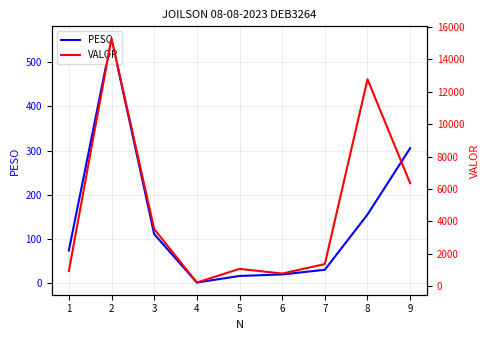

Which series changed the most between 3 and 4?

VALOR